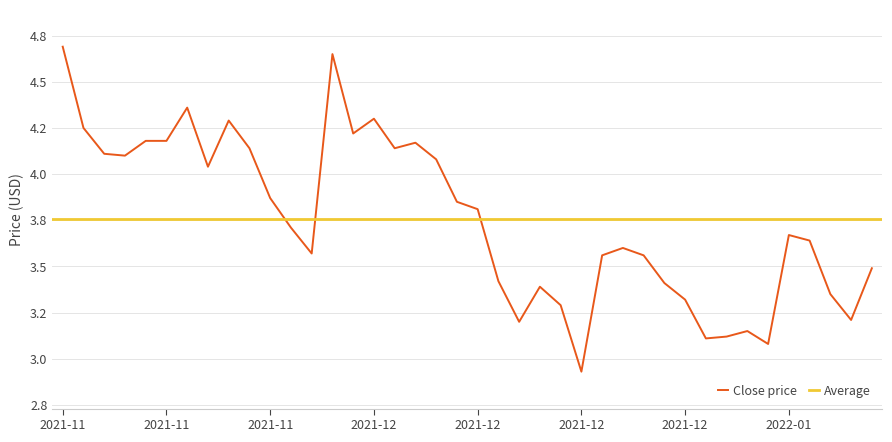

How many points are higher than both their immediate neighbors (excluding endpoints)?

9